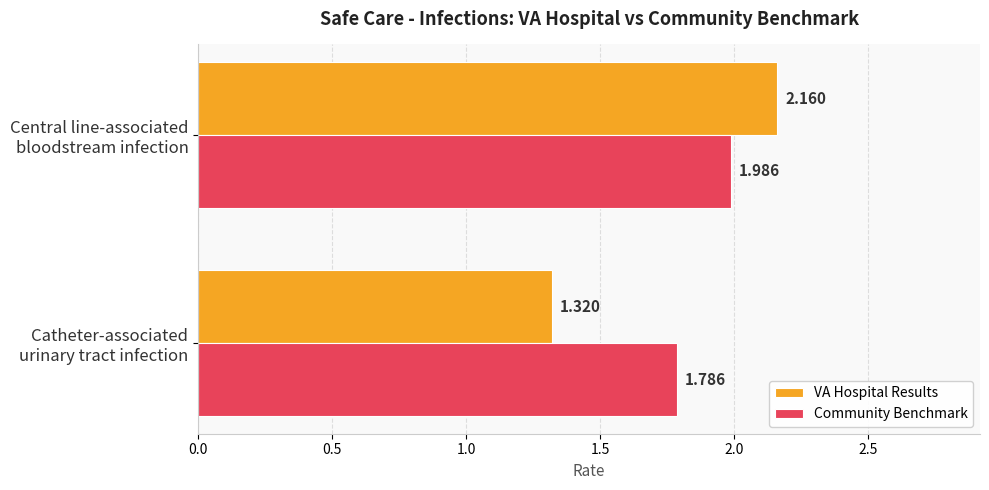

Which series has the largest range (max minus min)?

VA Hospital Results